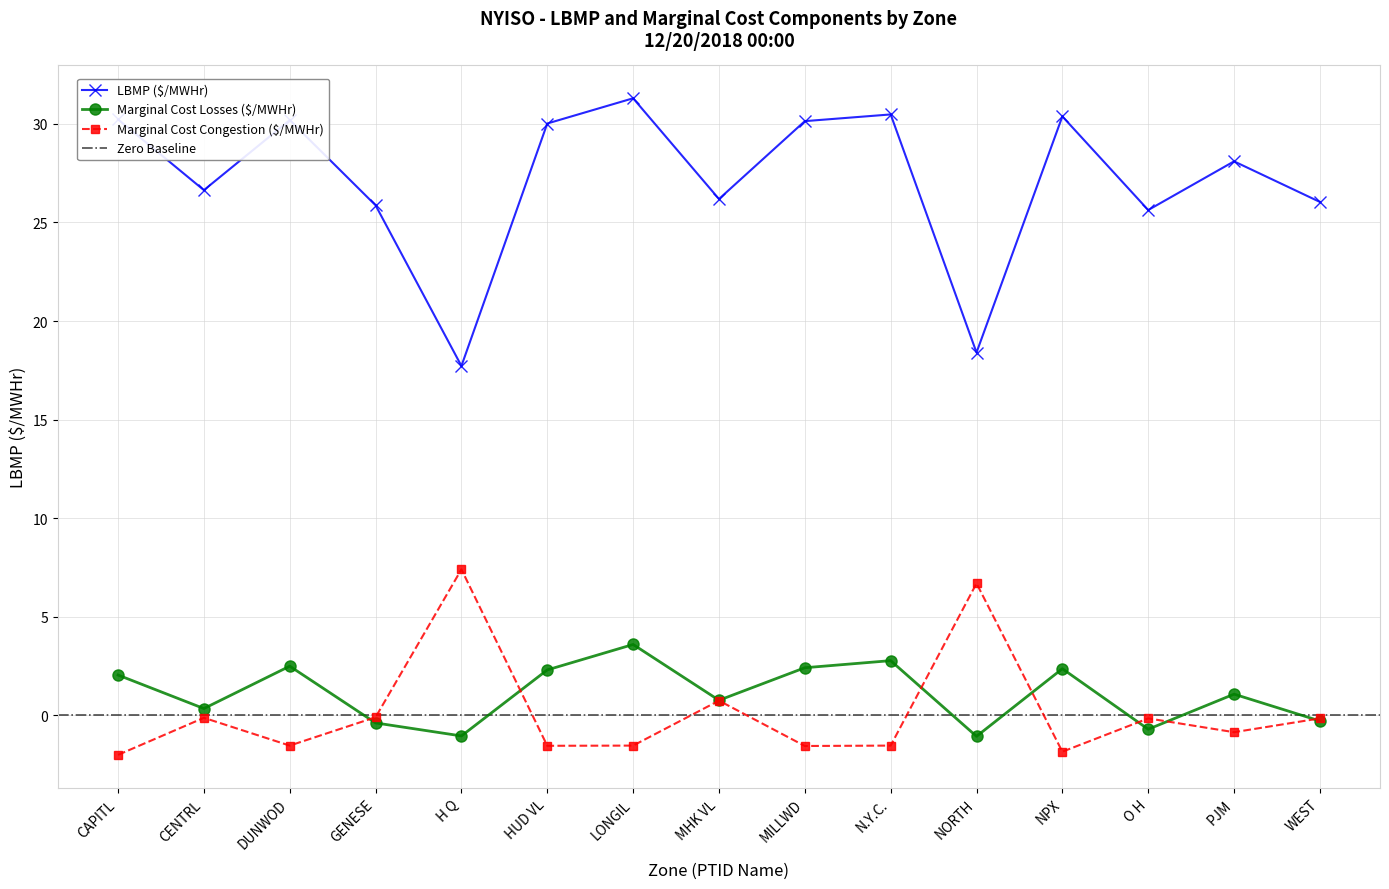

Is it true that Marginal Cost Congestion ($/MWHr) equals -1.5 at DUNWOD?

True